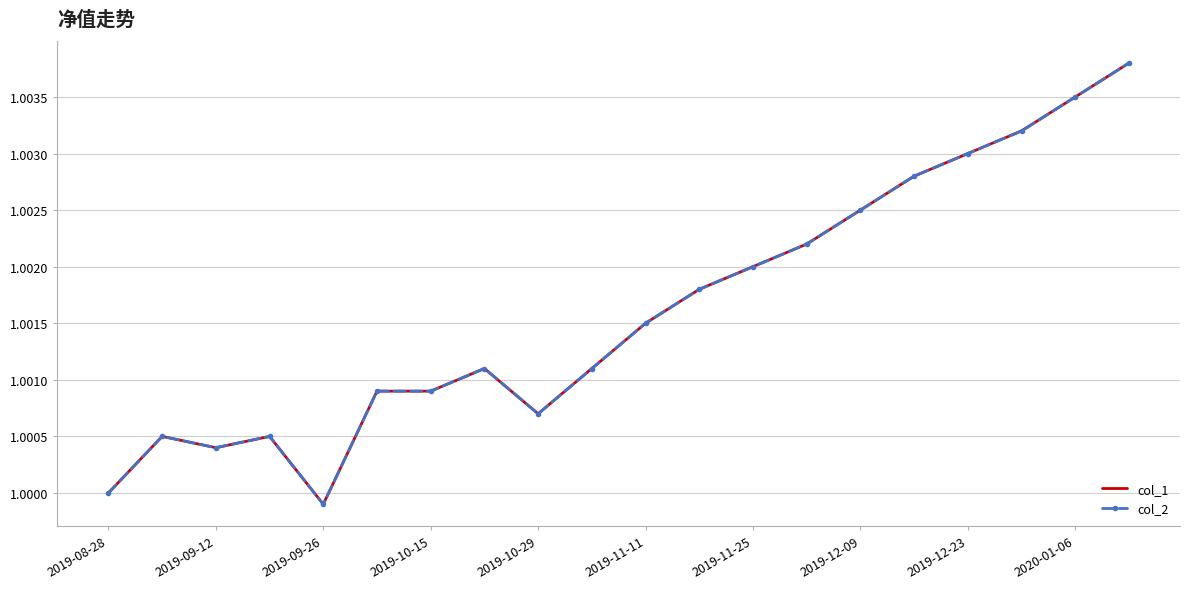

How many lines are shown in the chart?

2